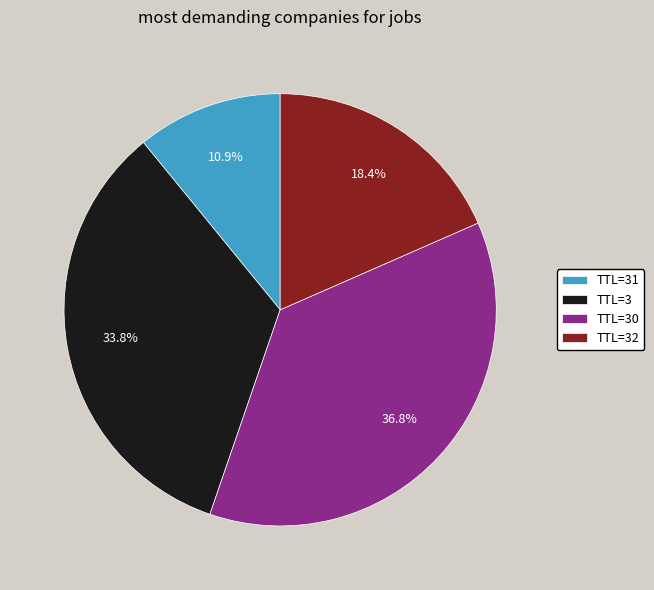

What is the largest slice in the pie chart?

TTL=30